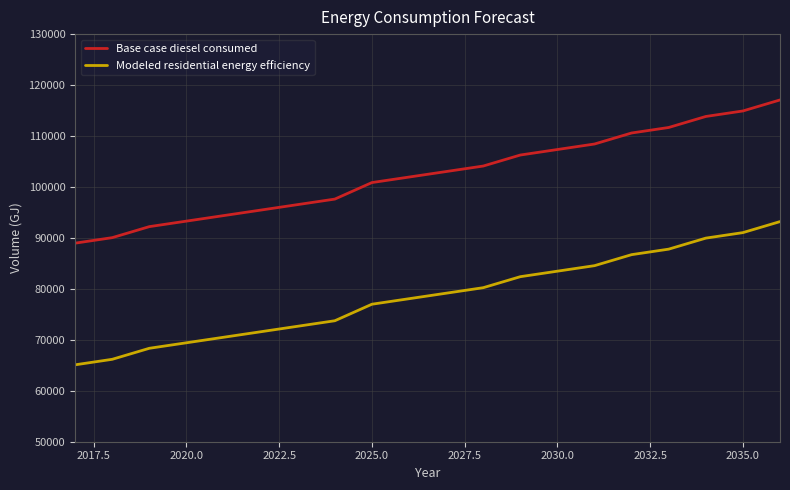

What is the maximum value for Modeled residential energy efficiency?

93201.7